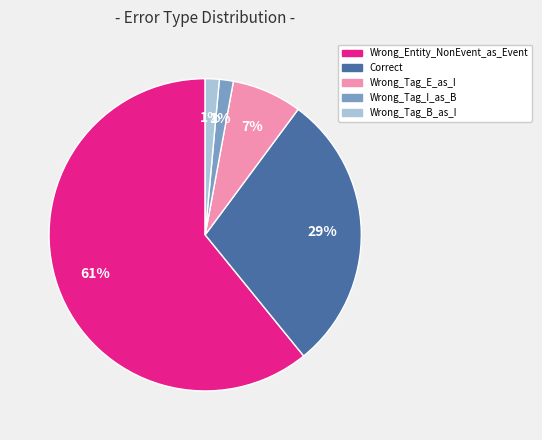

Is Wrong_Entity_NonEvent_as_Event the majority of the pie?

Yes